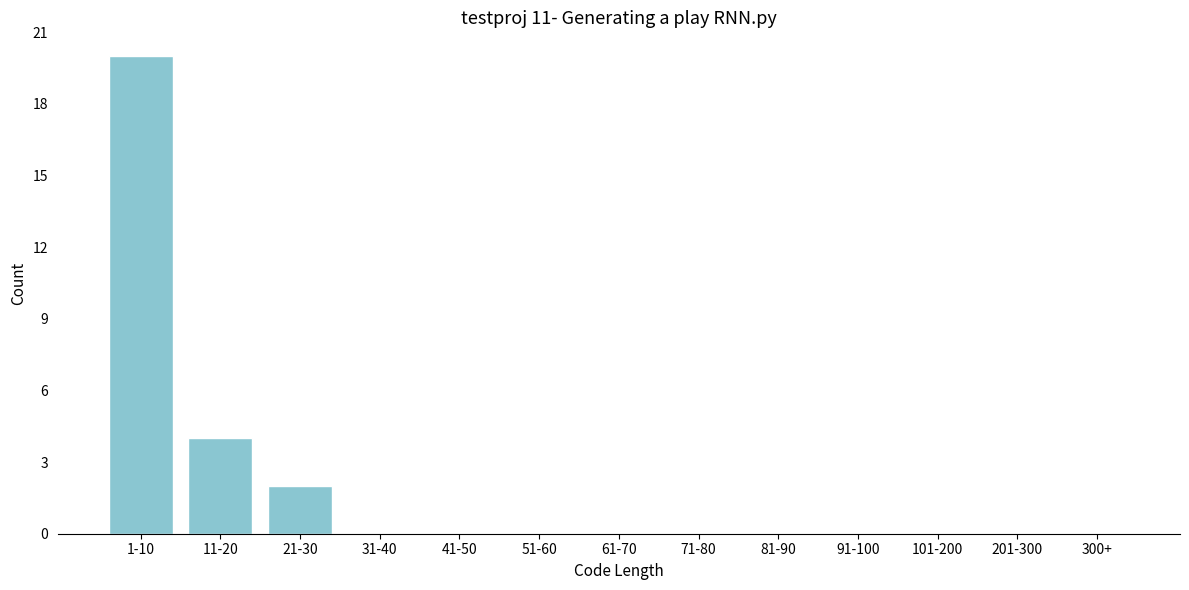

Reading right to left, list all the values displayed in this chart.

300+=0	201-300=0	101-200=0	91-100=0	81-90=0	71-80=0	61-70=0	51-60=0	41-50=0	31-40=0	21-30=2	11-20=4	1-10=20